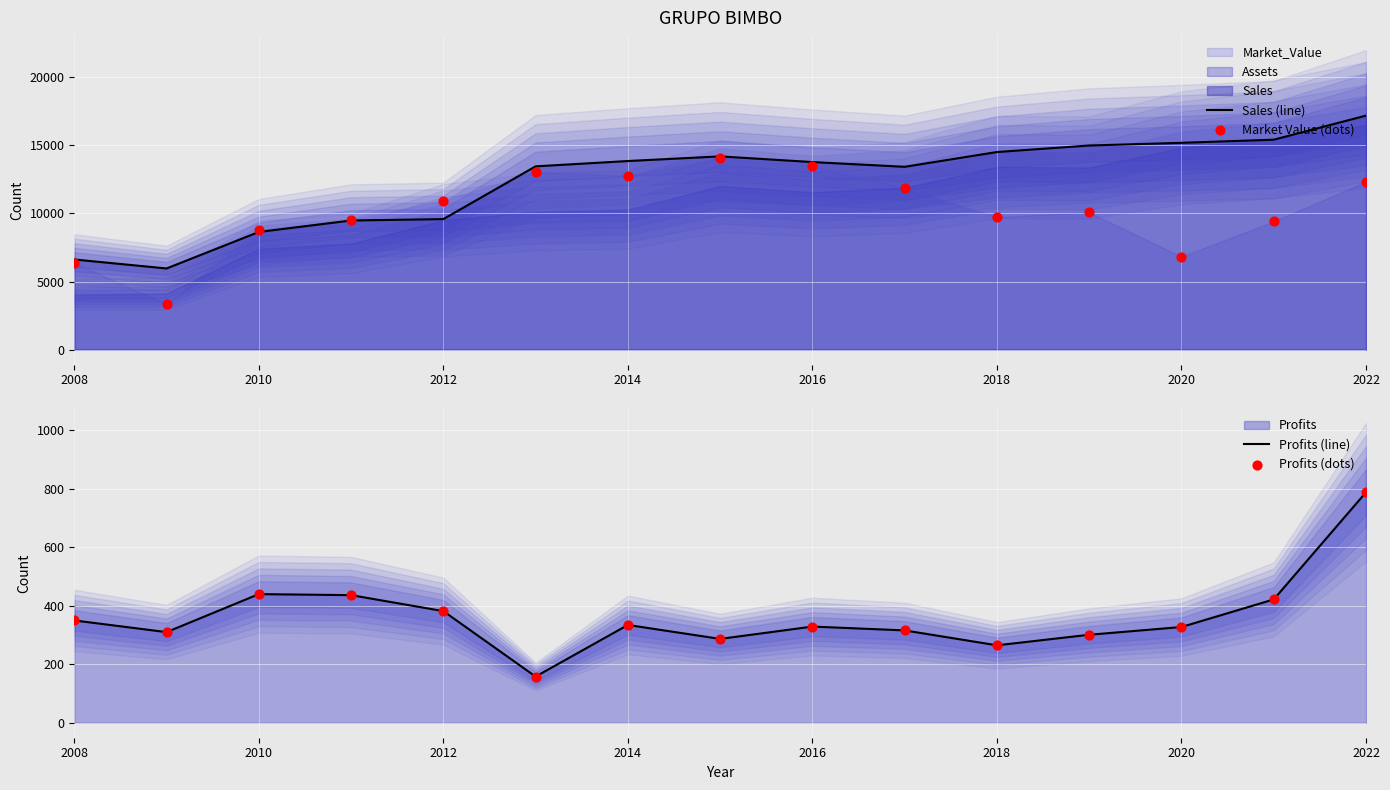

Which series has the widest spread of Y values?

Sales (line)